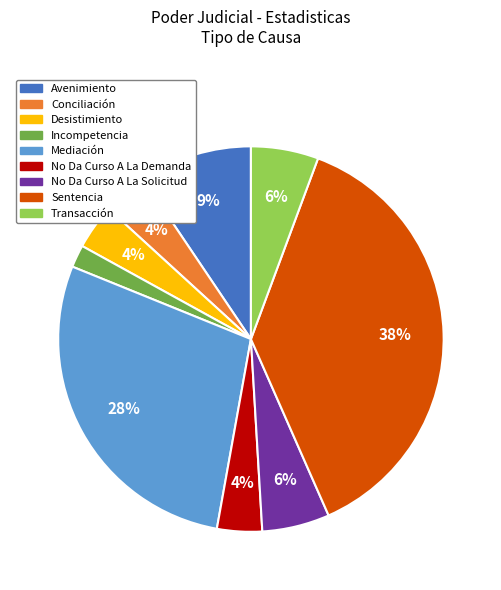

To the nearest percent, what portion does Incompetencia represent?

2%